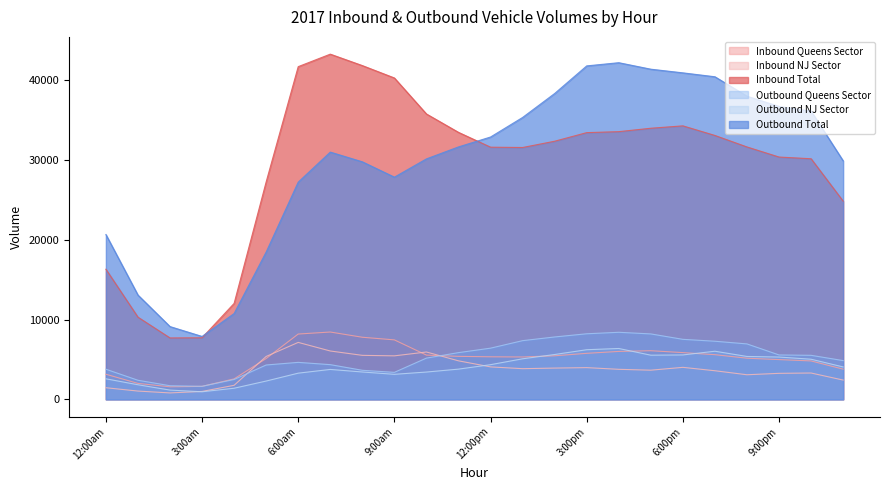

How many categories are shown in the chart?

24